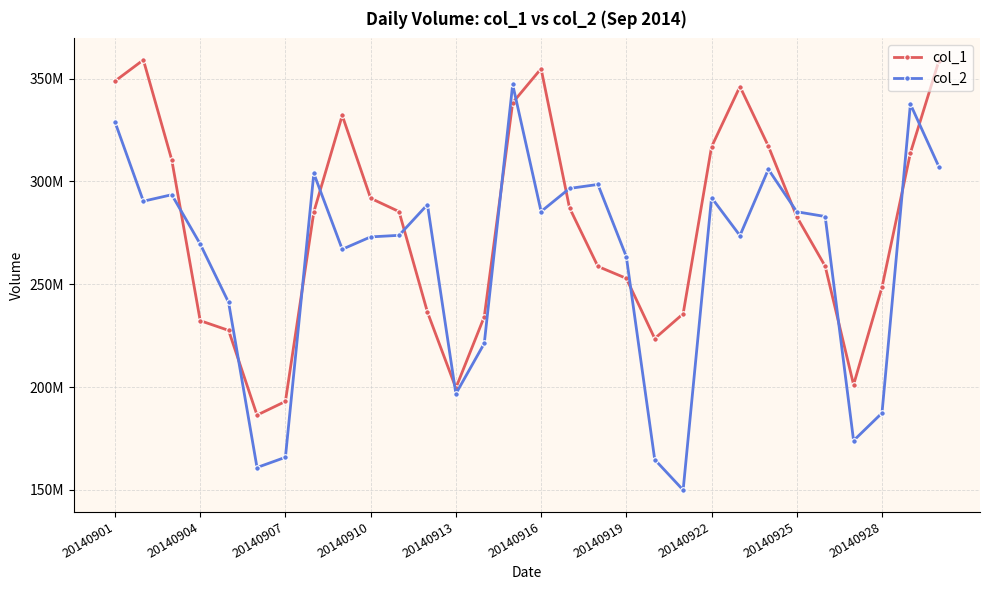

Does the chart have visible grid lines?

Yes